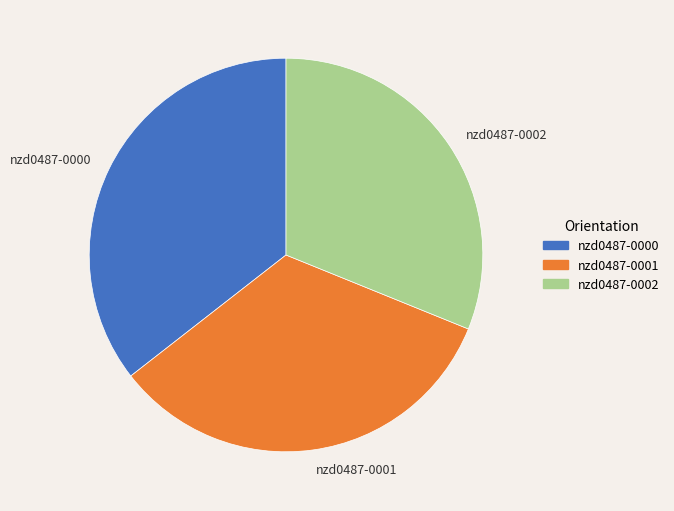

Rank the categories by value from highest to lowest.

nzd0487-0000, nzd0487-0001, nzd0487-0002